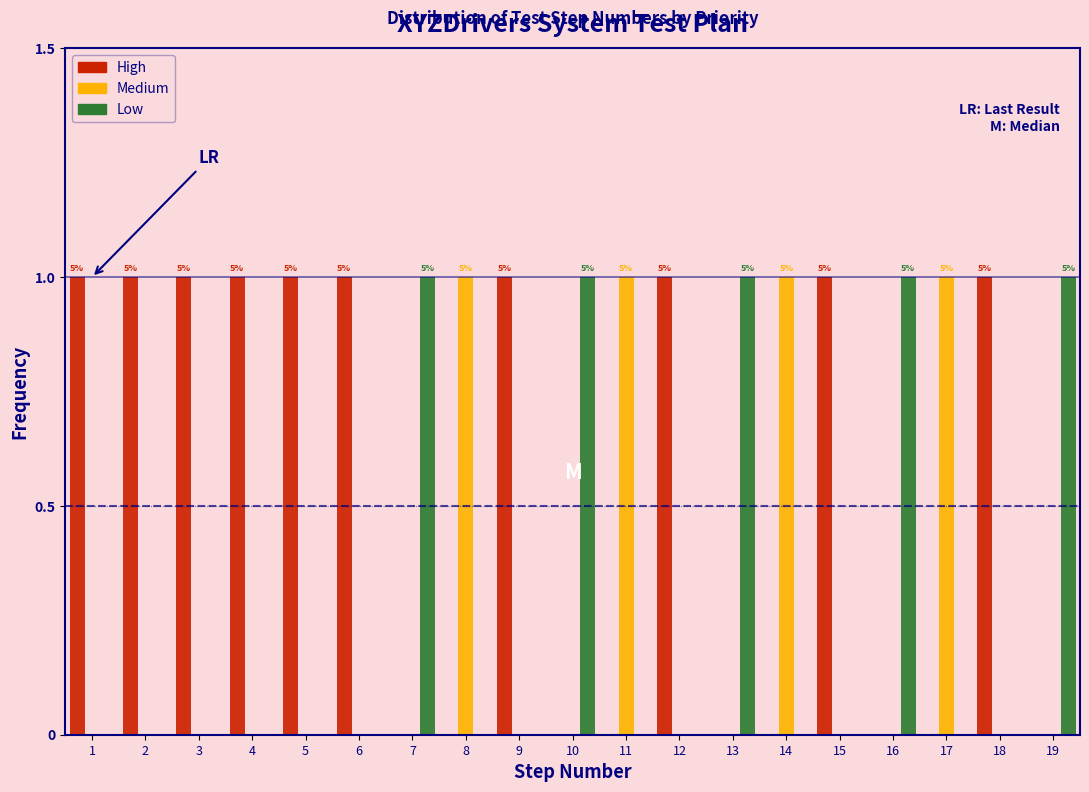

Which series has the largest total across all categories?

High